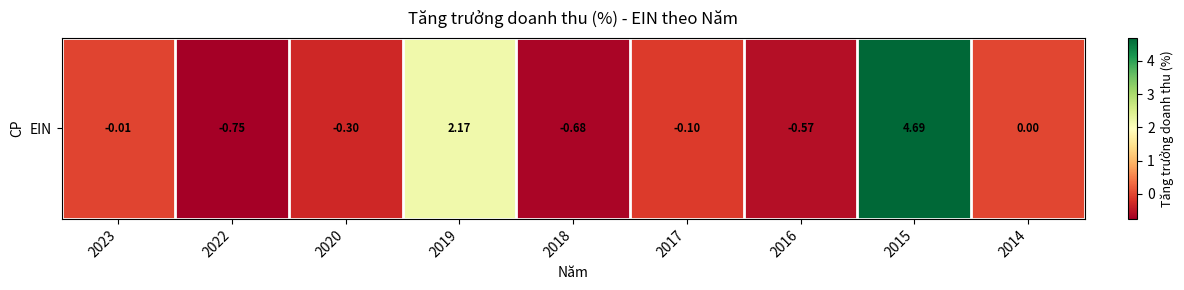

Reading left to right, transcribe all the data shown in this chart.

2023=-0.0	2022=-0.8	2020=-0.3	2019=2.2	2018=-0.7	2017=-0.1	2016=-0.6	2015=4.7	2014=0.0